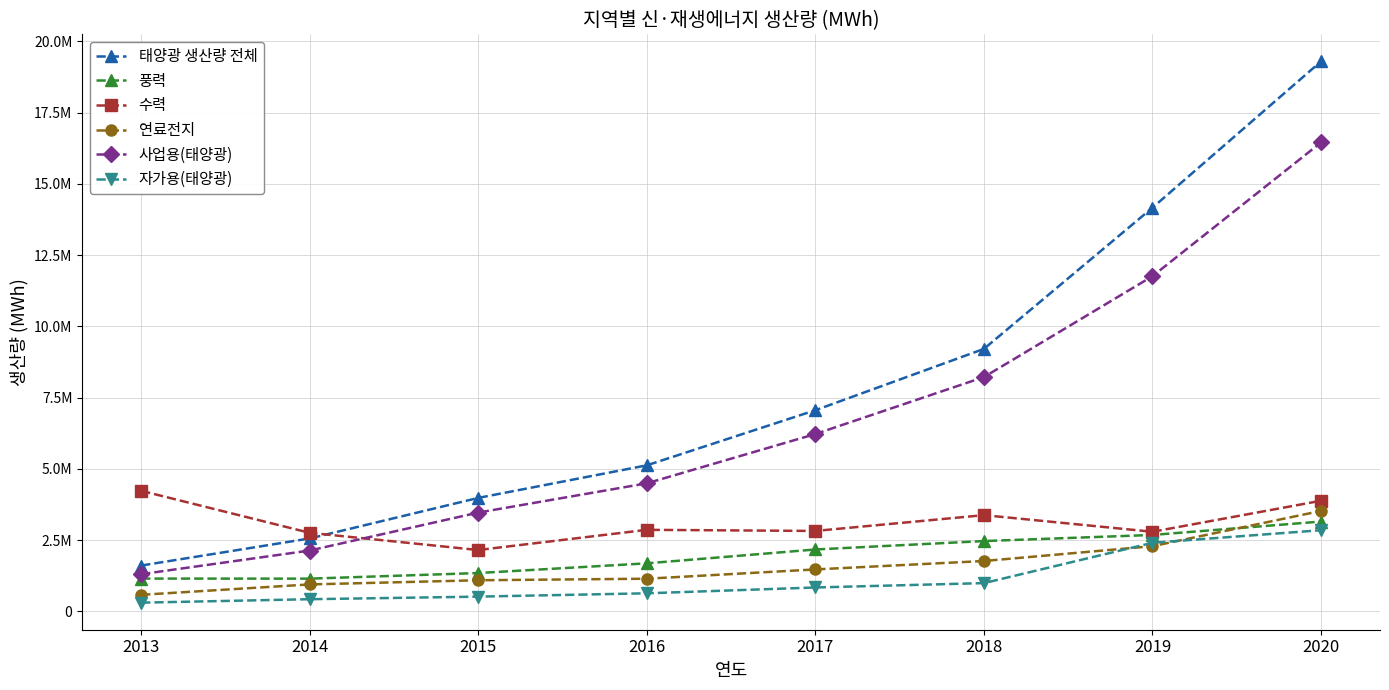

At how many categories does at least one series exceed 6042570?

4